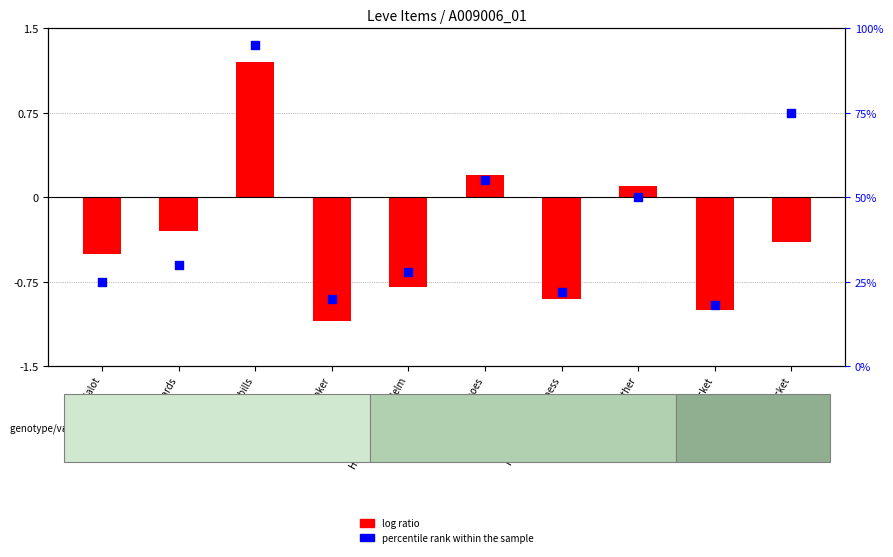

What are all the series names shown in the legend?

log ratio, percentile rank within the sample